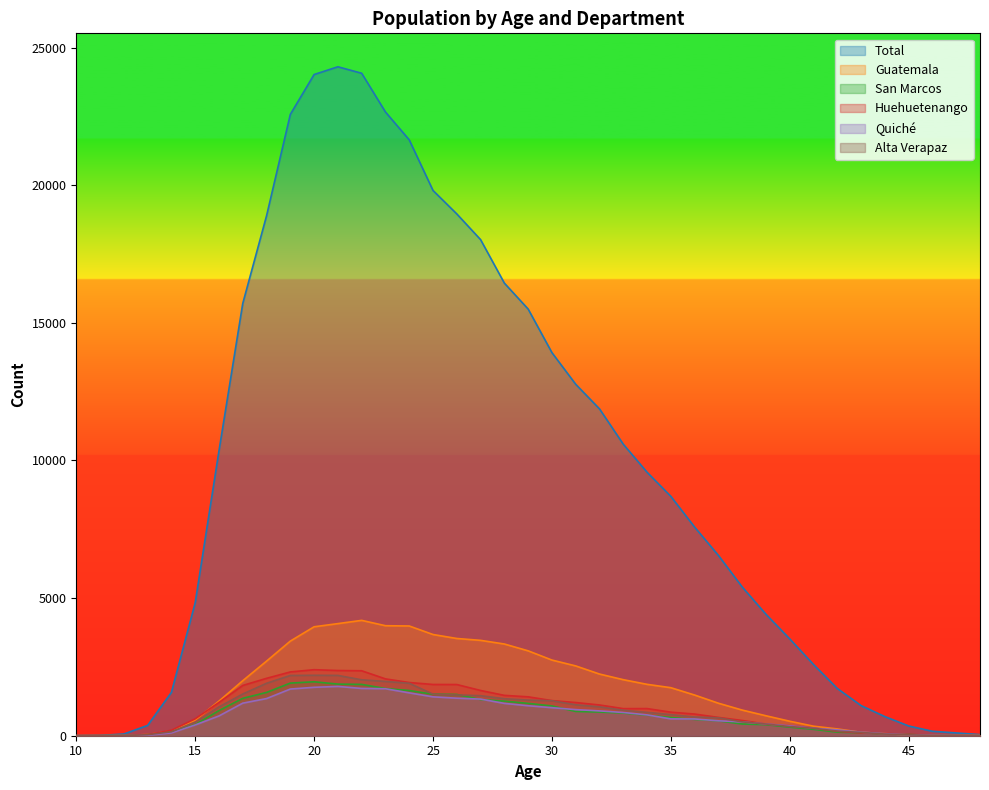

Is it true that Guatemala equals 43 at 13?

True